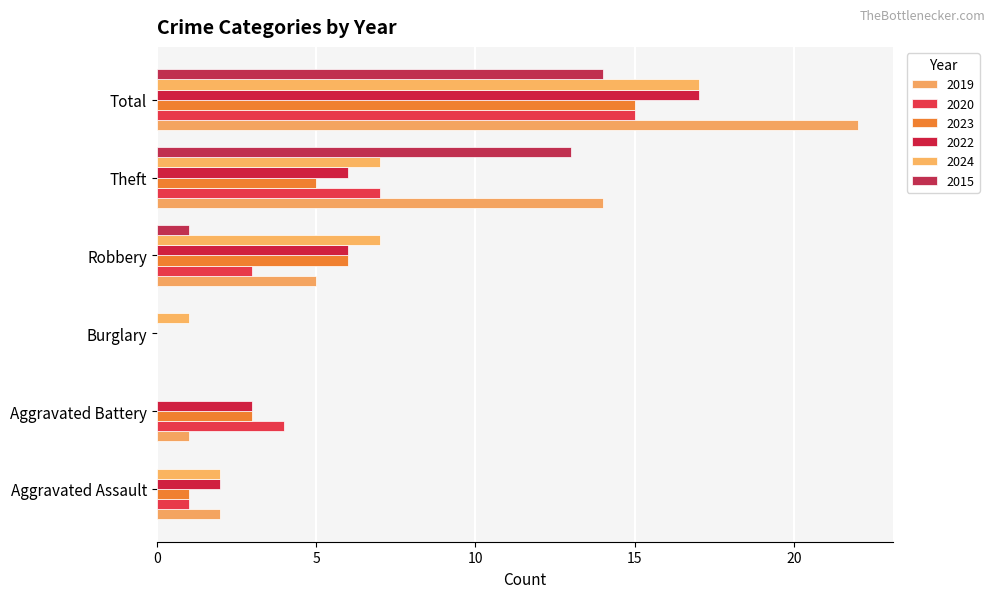

Which series has the largest total across all categories?

2019